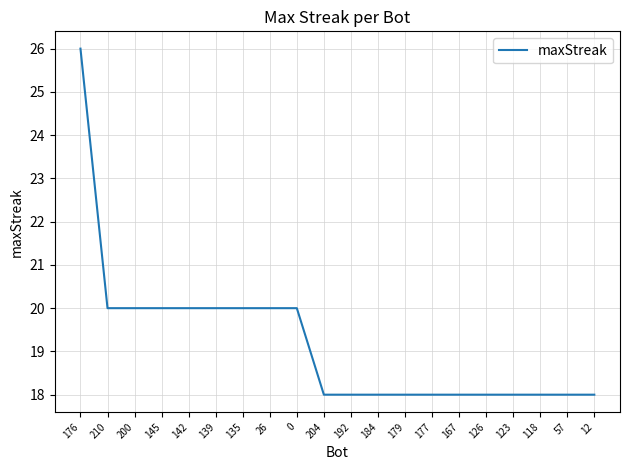

What is the difference between the maximum and minimum values?

8